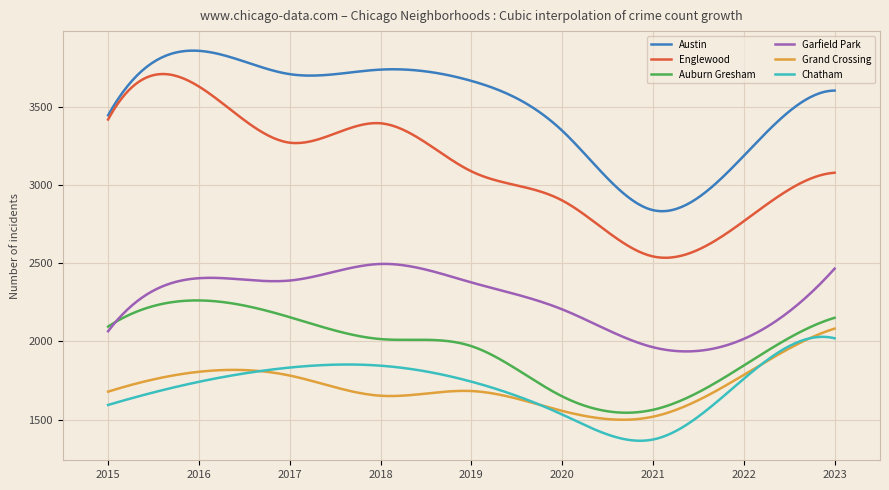

What is the maximum value for Garfield Park?

2494.4